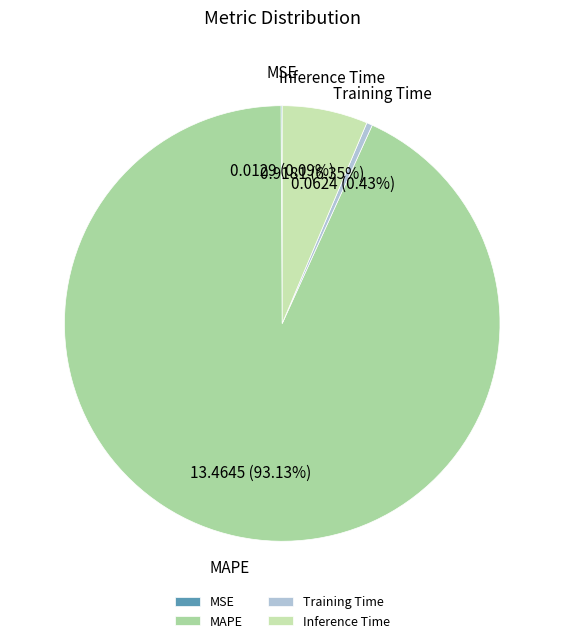

Is the sum of Training Time and MAPE greater than half?

Yes